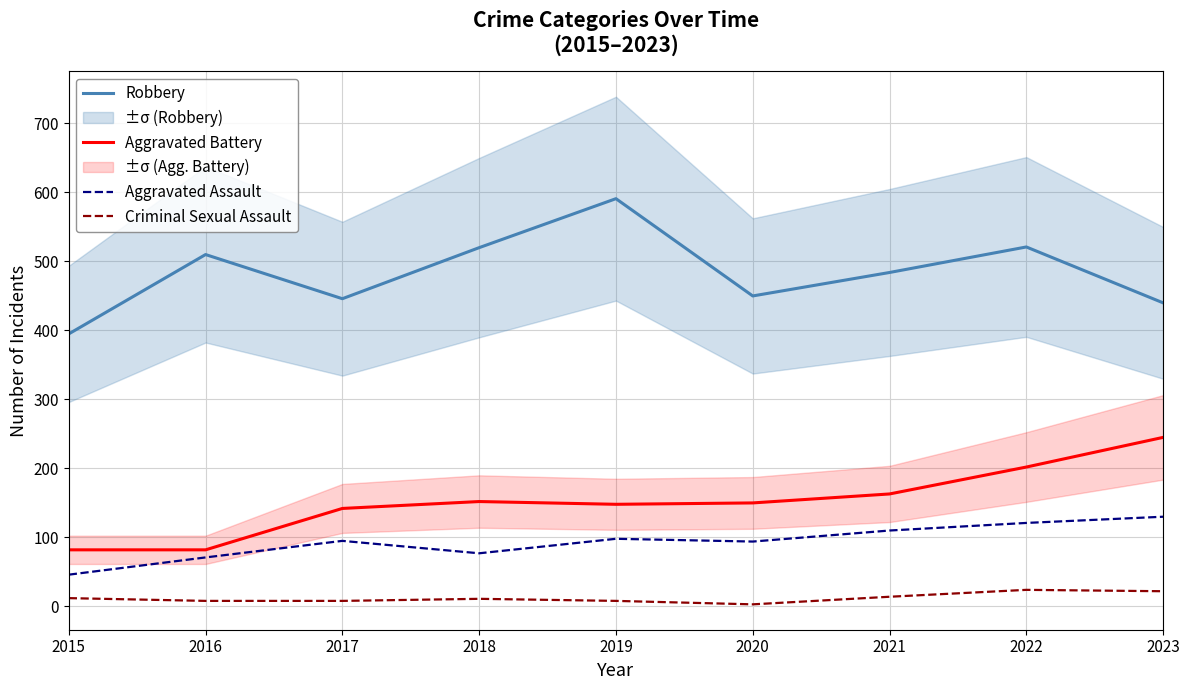

How many lines are shown in the chart?

4